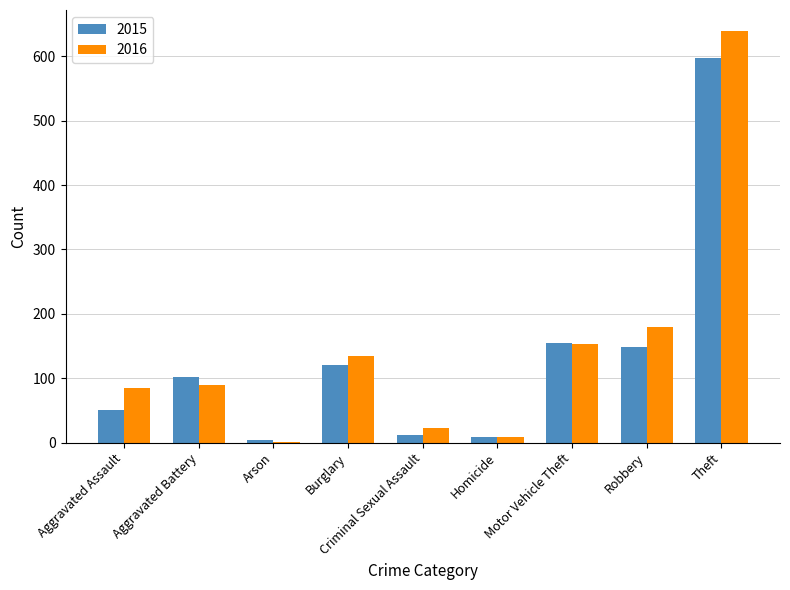

At which label is 2015 closest to 301?

Motor Vehicle Theft